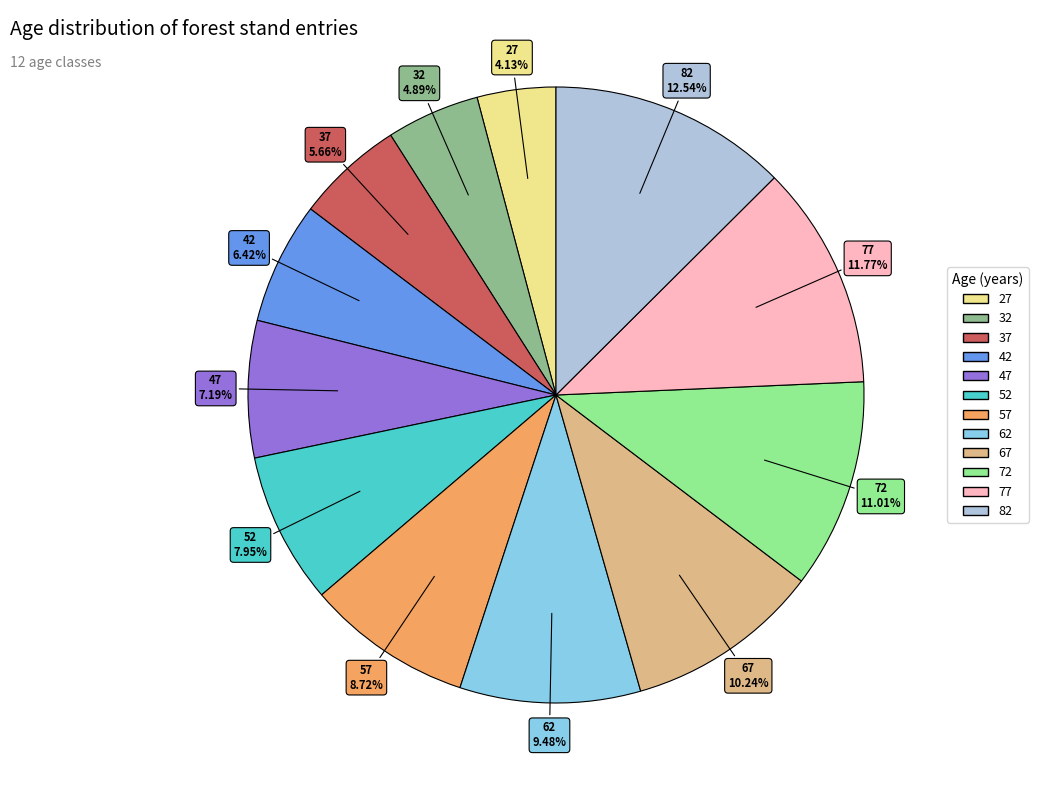

What percentage do 32 and 27 together represent?

9.0%